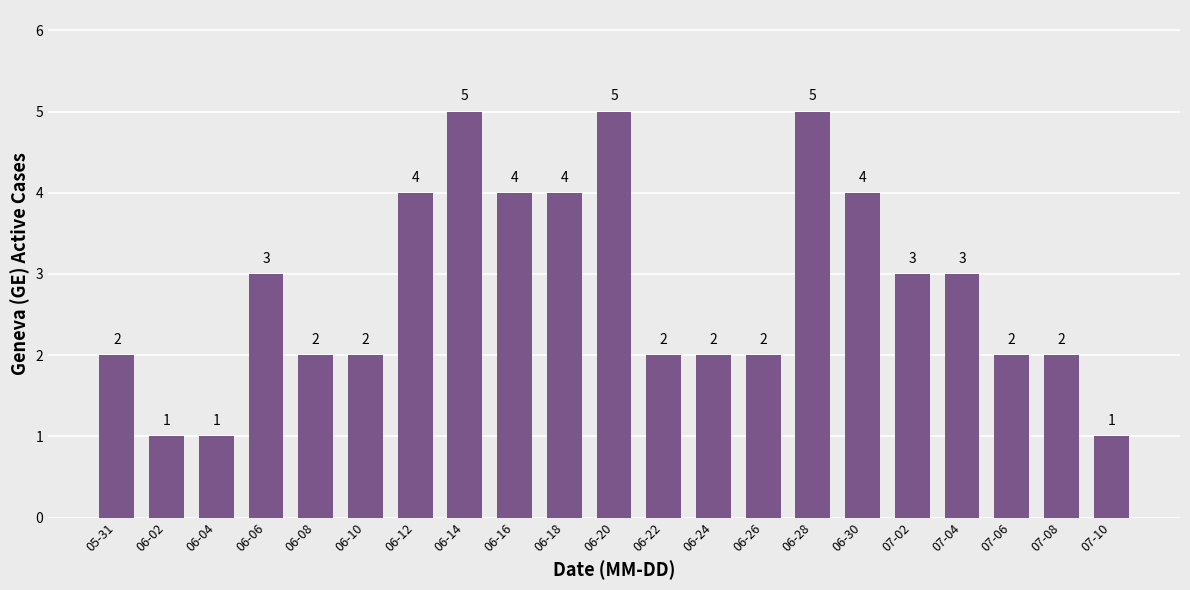

Count the values in the range 2 to 4.

15